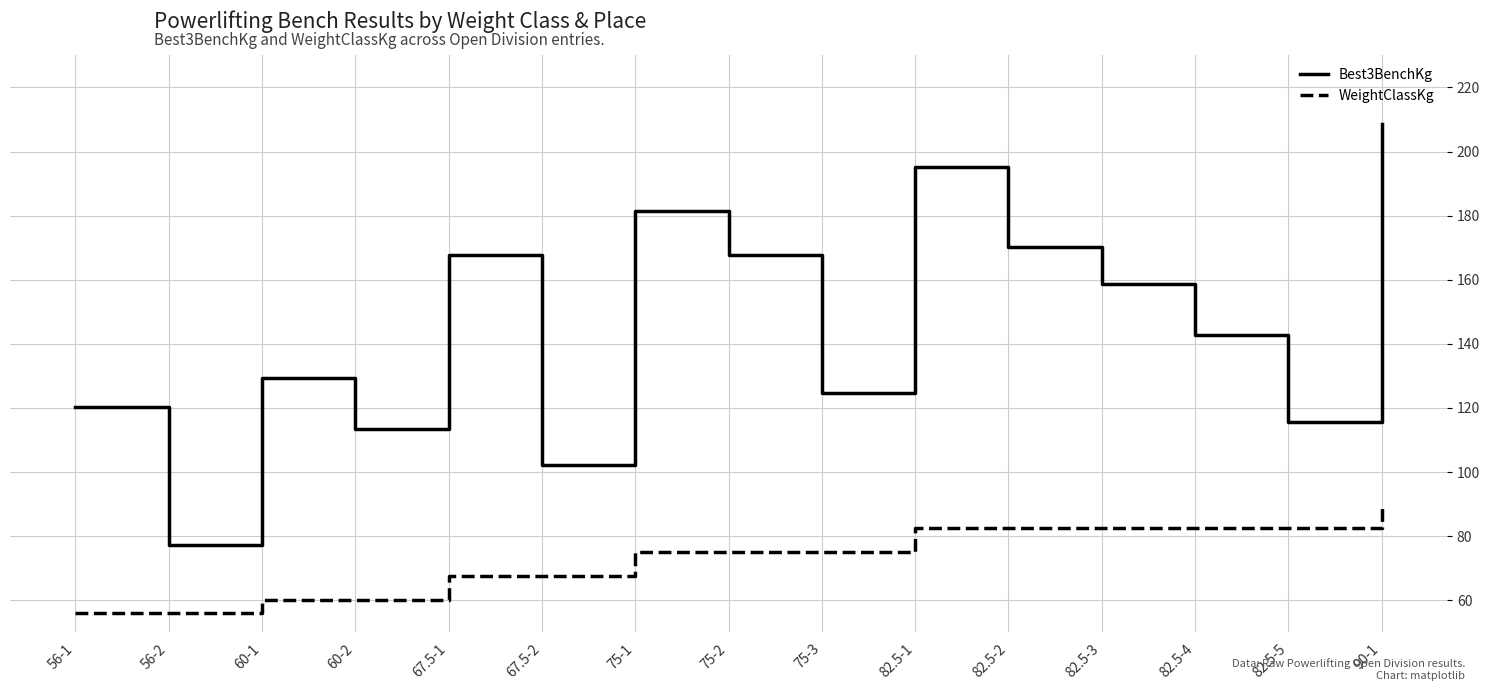

What is the sum of all Best3BenchKg values?

2175.0